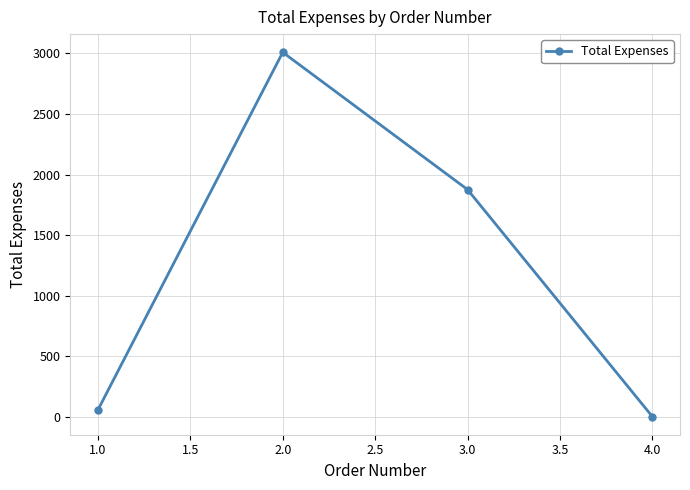

Is it true that the value at 2.0 is 716.2?

False